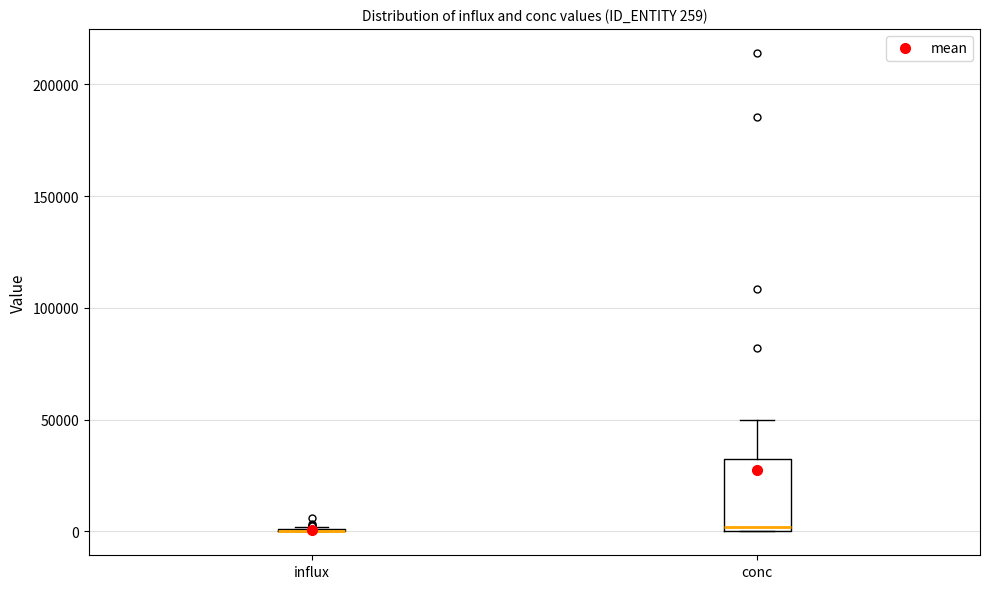

Comparing the boxes themselves (not the whiskers), which one is the tallest?

conc